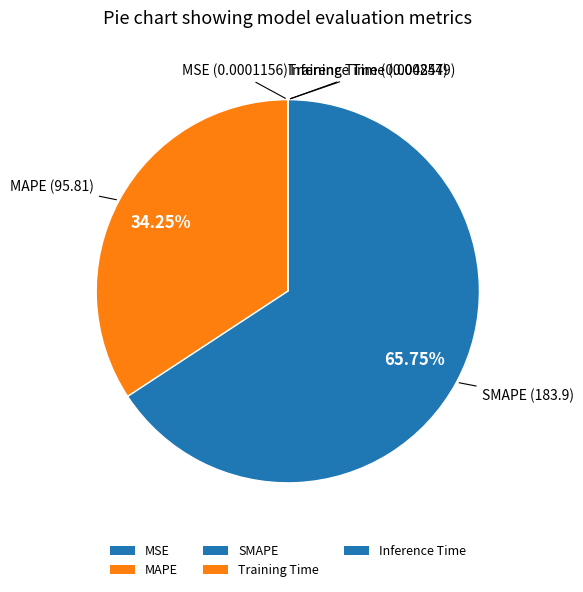

Which category has the biggest portion of the pie?

SMAPE